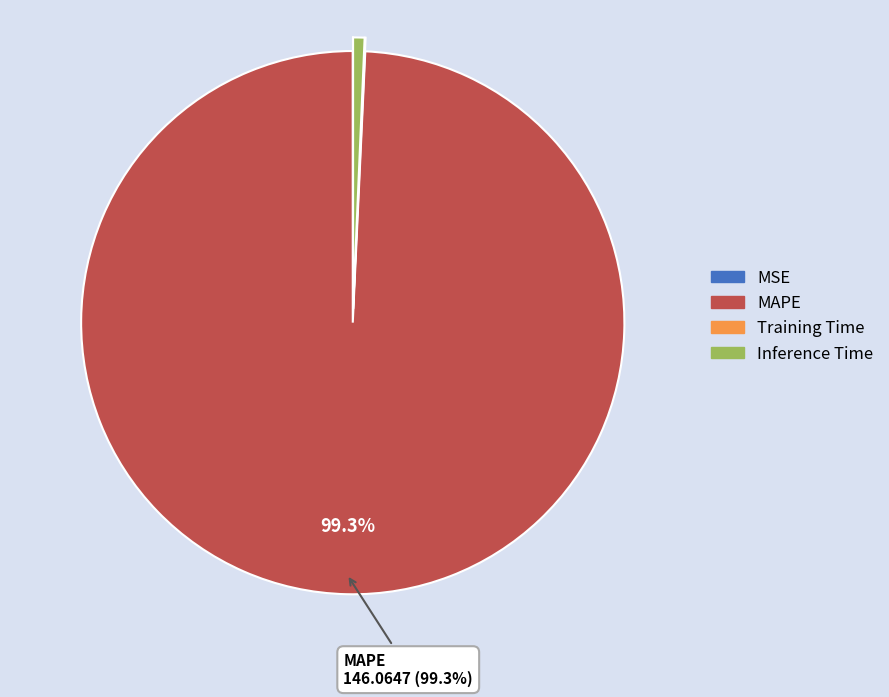

Is the sum of Inference Time and MAPE greater than half?

Yes